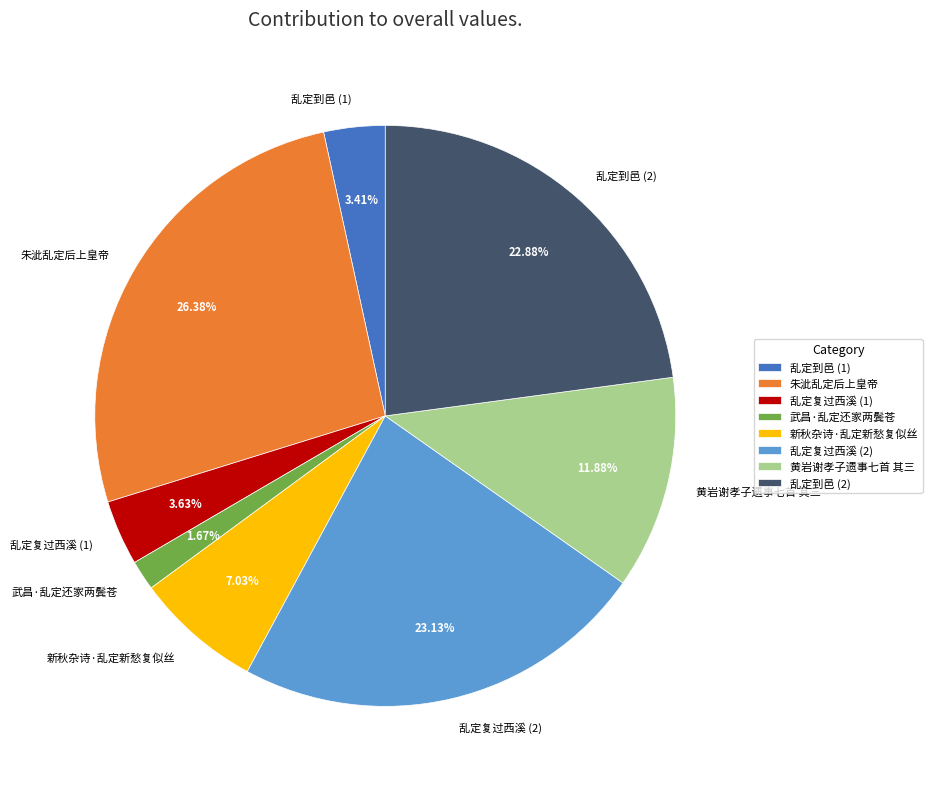

How many slices are in this pie chart?

8